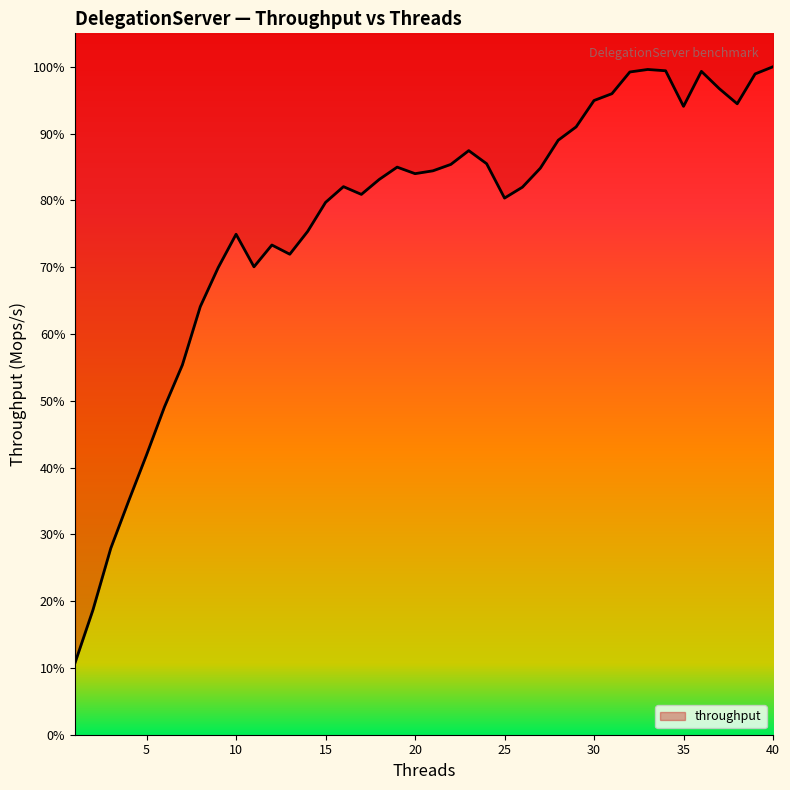

Is it true that the value at 37 is 7.8?

True